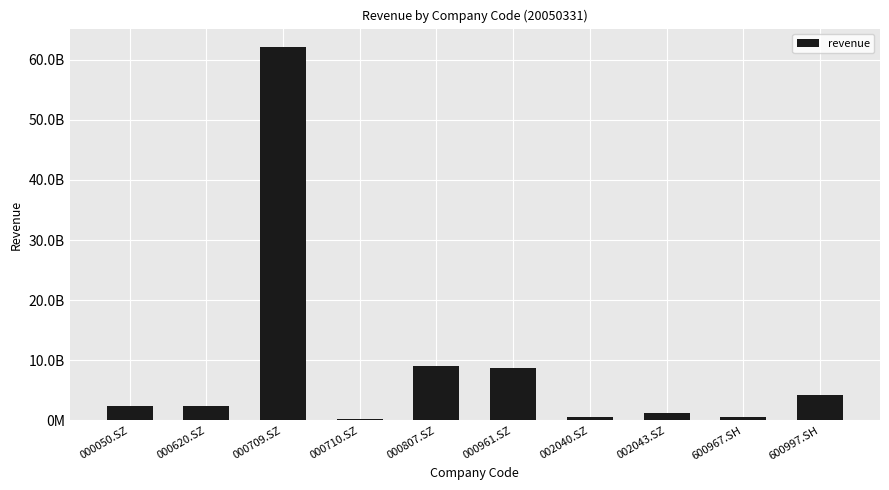

Approximately how many times larger is the value at 000709.SZ compared to 000620.SZ?

26.2